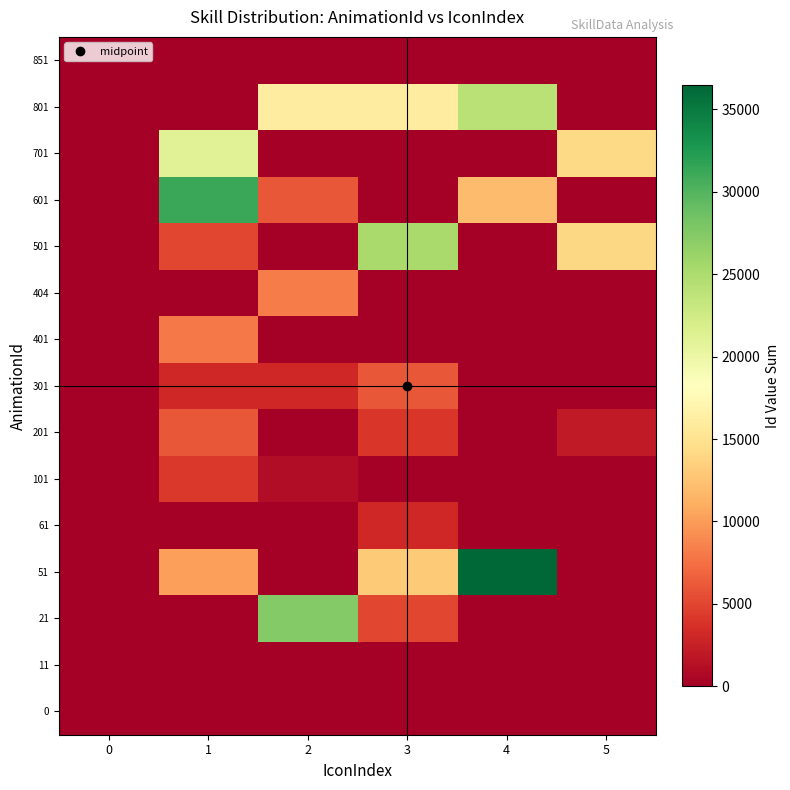

Reading left to right, extract all data points from this chart.

0: 0=0	1=3	2=0	3=96	4=0	5=21
11: 0=0	1=0	2=0	3=0	4=0	5=11
21: 0=0	1=0	2=27400	3=5090	4=0	5=0
51: 0=0	1=10201	2=0	3=13050	4=36460	5=0
61: 0=0	1=0	2=0	3=3040	4=0	5=0
101: 0=0	1=4140	2=1070	3=0	4=0	5=0
201: 0=0	1=6120	2=0	3=4100	4=0	5=2080
301: 0=0	1=3010	2=3020	3=6110	4=0	5=0
401: 0=0	1=8030	2=0	3=0	4=0	5=0
404: 0=0	1=0	2=8130	3=0	4=0	5=0
501: 0=0	1=5010	2=0	3=25290	4=0	5=14030
601: 0=0	1=31250	2=6070	3=0	4=12060	5=0
701: 0=0	1=21170	2=0	3=0	4=0	5=14130
801: 0=0	1=0	2=16130	3=16170	4=24120	5=0
851: 0=0	1=0	2=0	3=0	4=0	5=0